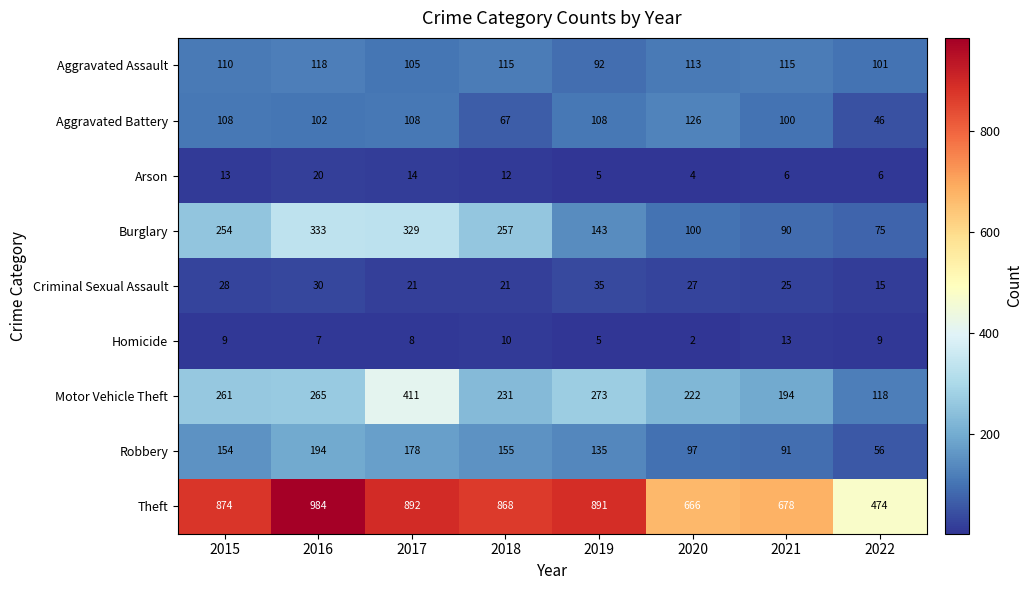

Read the Aggravated Assault value at 2017.

105